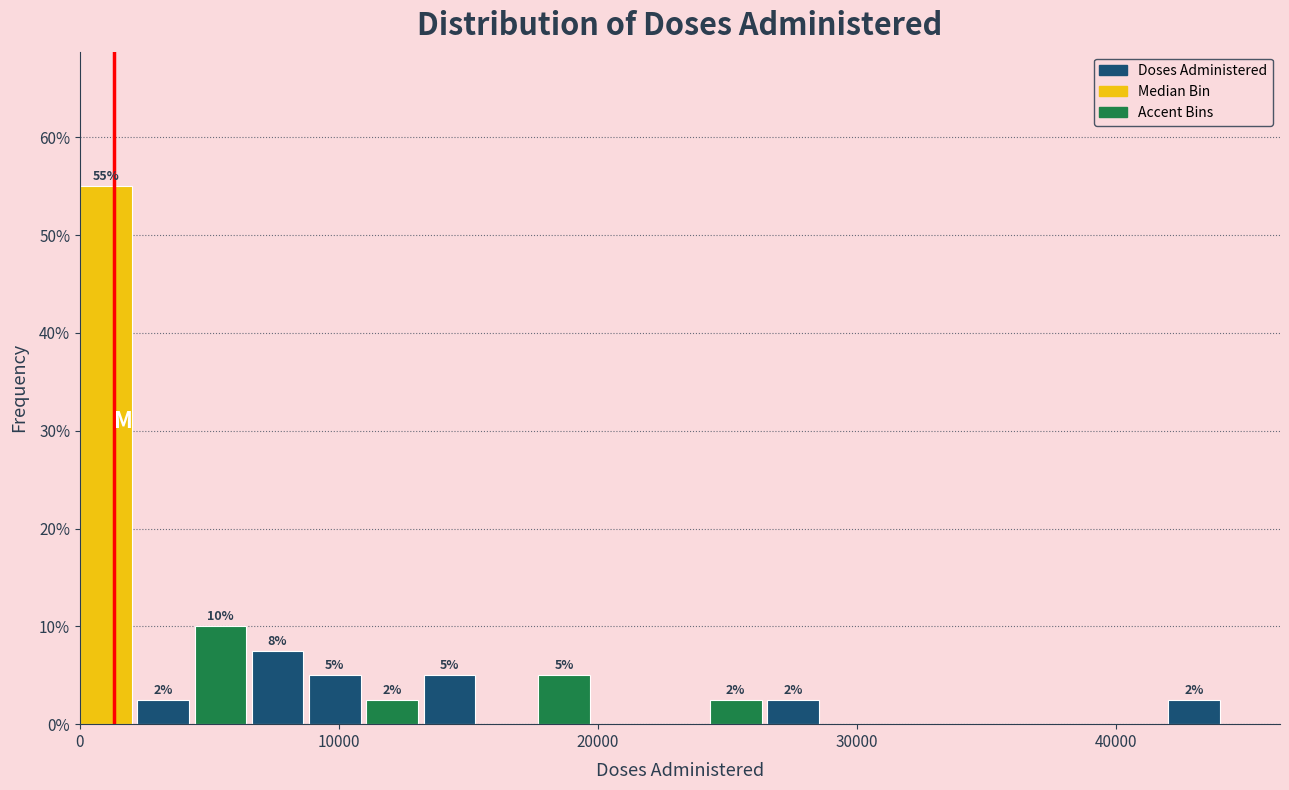

Around what value on the x-axis is the tallest bar? Give the approximate position of its centre, as read against the axis.

1000